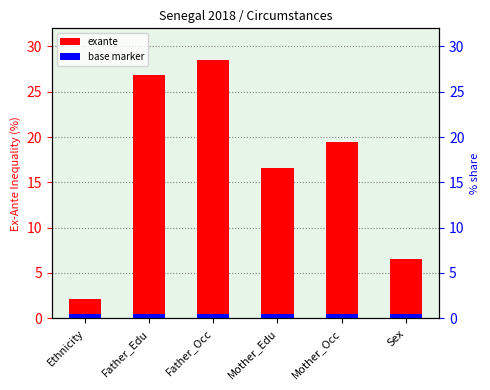

How many values in the exante series exceed 19?

3